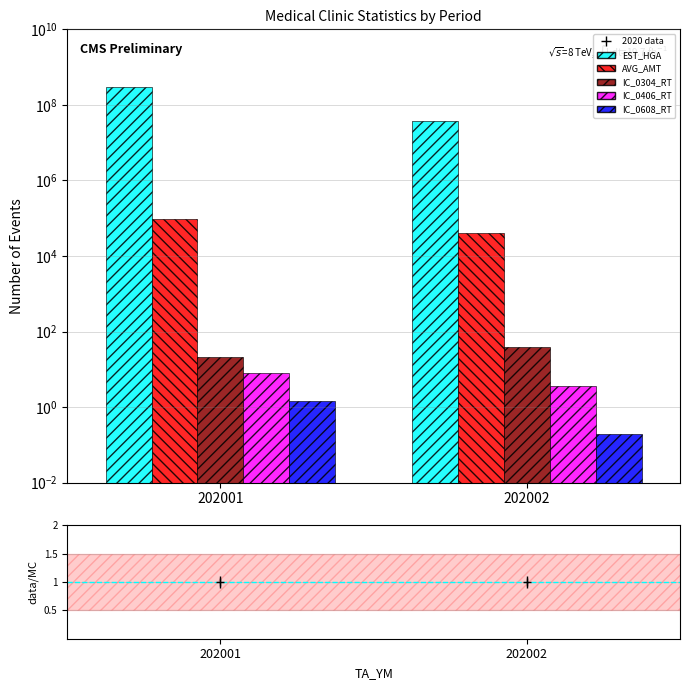

True or false: EST_HGA has a value of 289935840.0 at 202001.

True